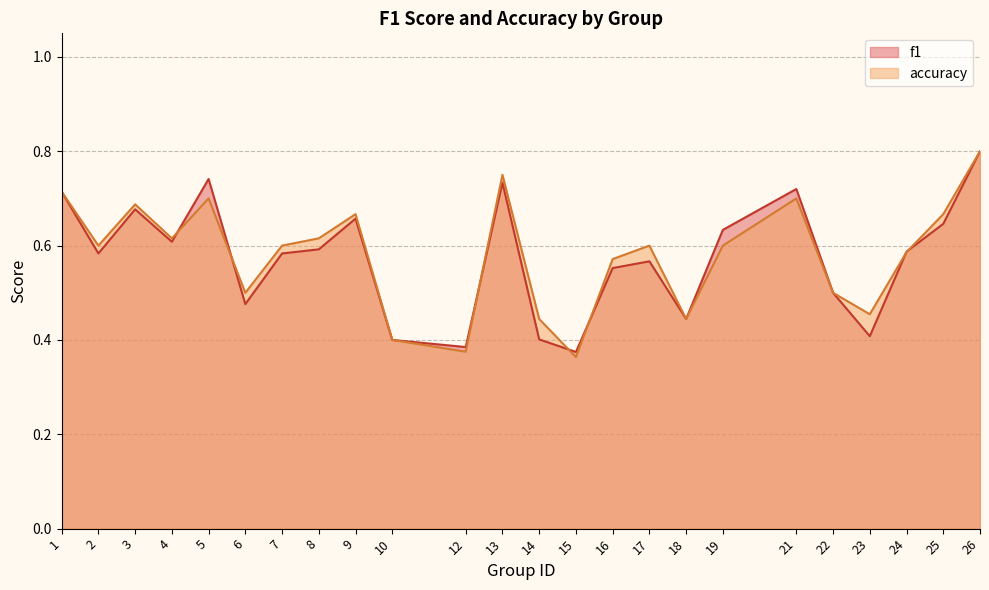

Does the chart display data point markers on the line(s)?

No